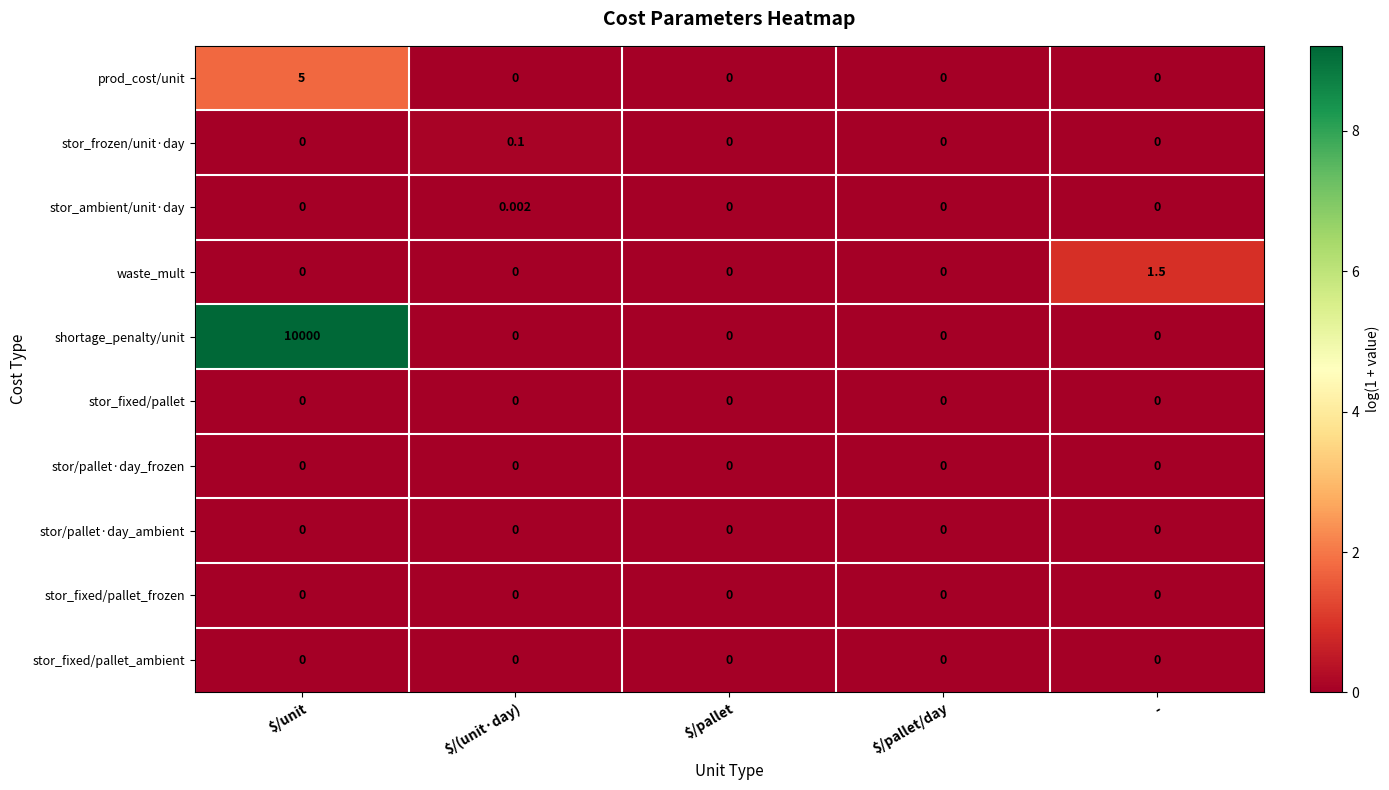

At which label does waste_mult reach its peak?

-